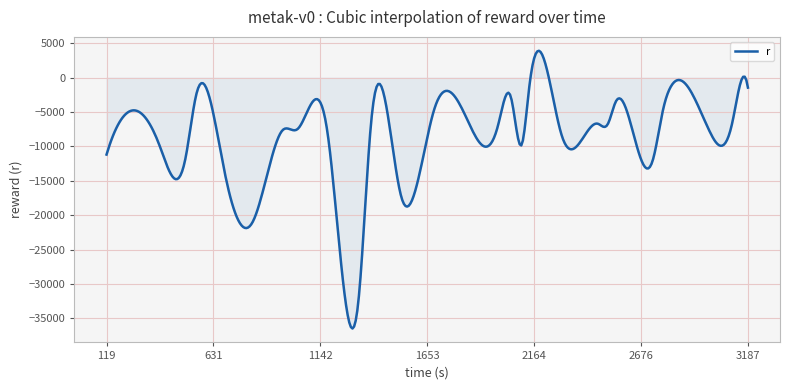

What is the maximum value shown in the chart?

3920.3